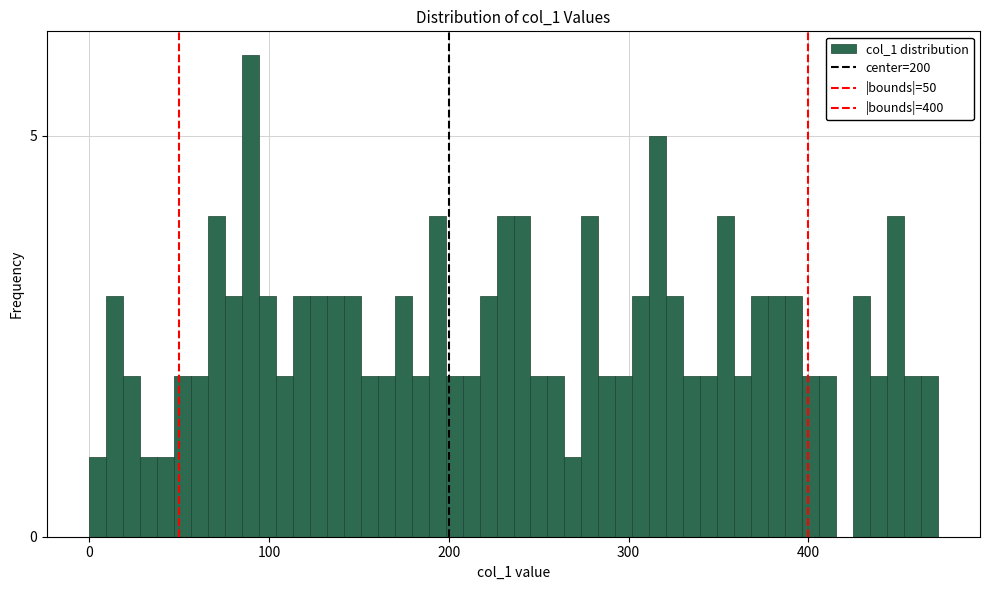

Read against the x-axis, roughly where is the centre of the tallest bar?

90